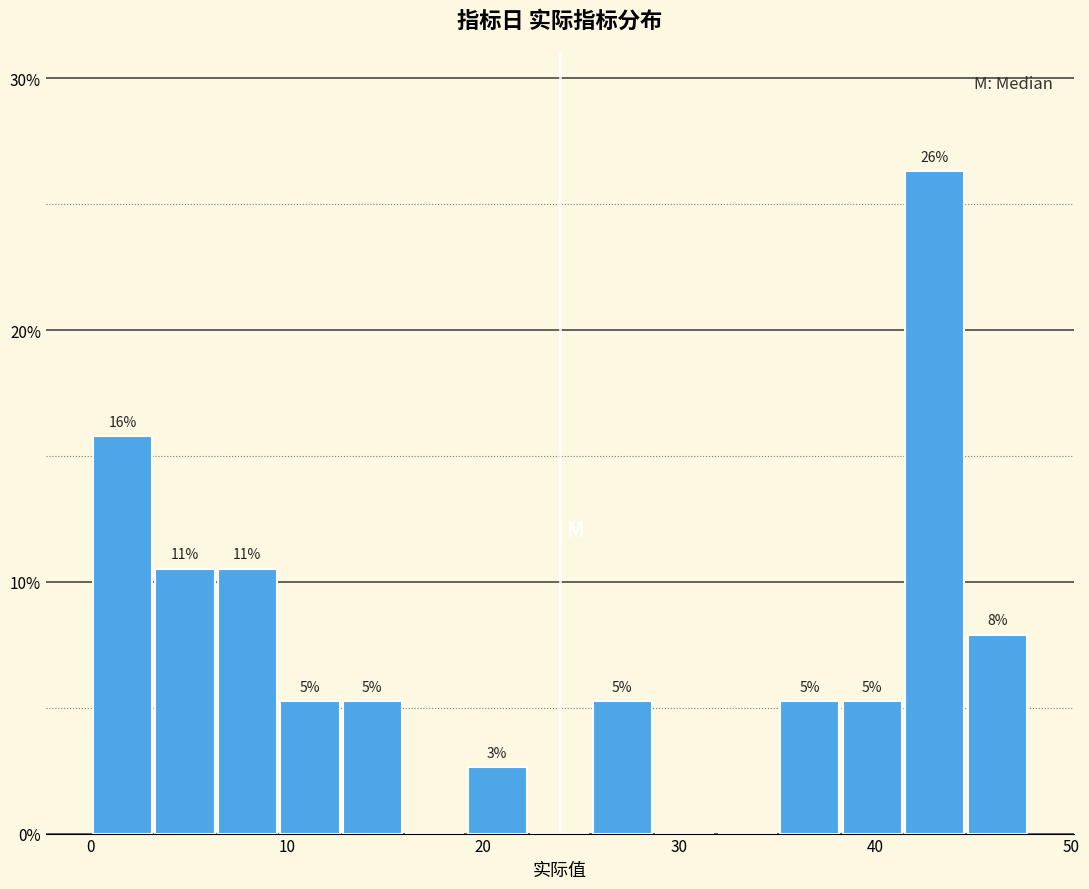

Around what value on the x-axis is the tallest bar? Give the approximate position of its centre, as read against the axis.

43